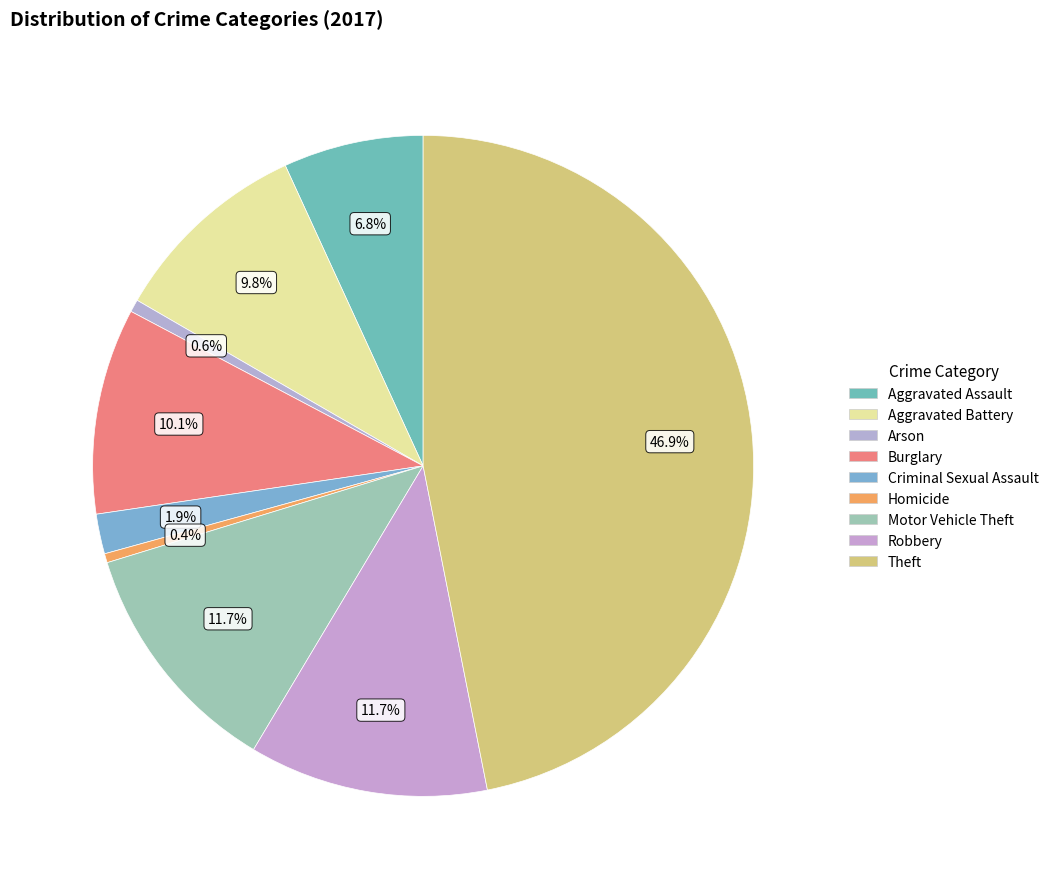

Does Aggravated Battery represent more than half of the total?

No